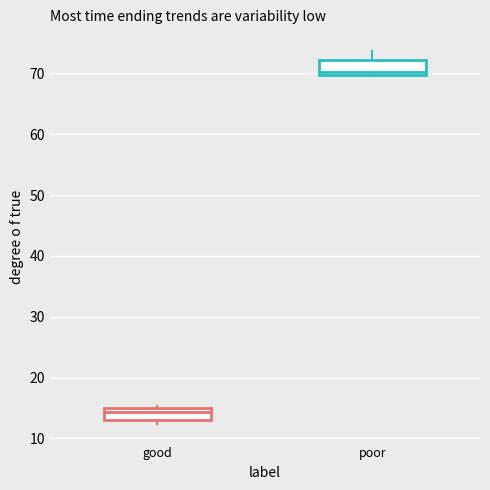

Reading left to right, read every box against the y-axis: the position of its median line, the range the box covers, and the ends of its whiskers. The values are not printed on the chart, so give them approximately, as read against the axis.

good: median 14, box 13 to 15, whiskers 12 to 15 (just above the box's upper edge)
poor: median 70 (just above the box's lower edge), box 70 to 72, whiskers 70 to 74